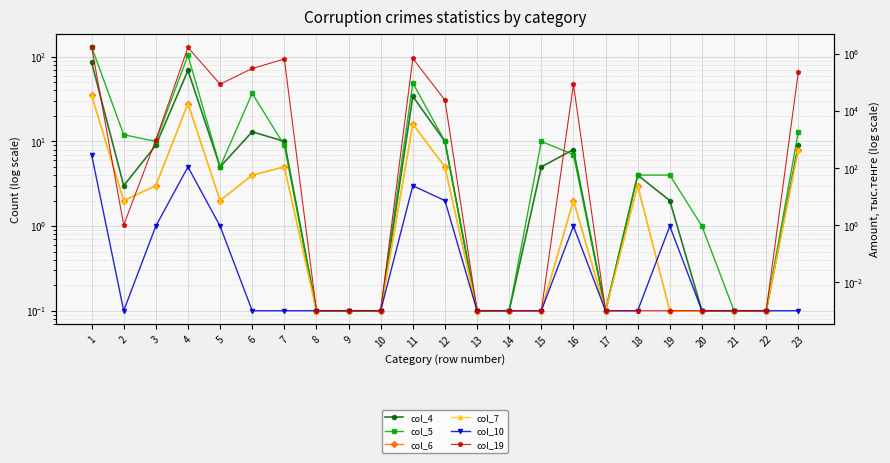

Which has a higher value, 21 or 14?

21